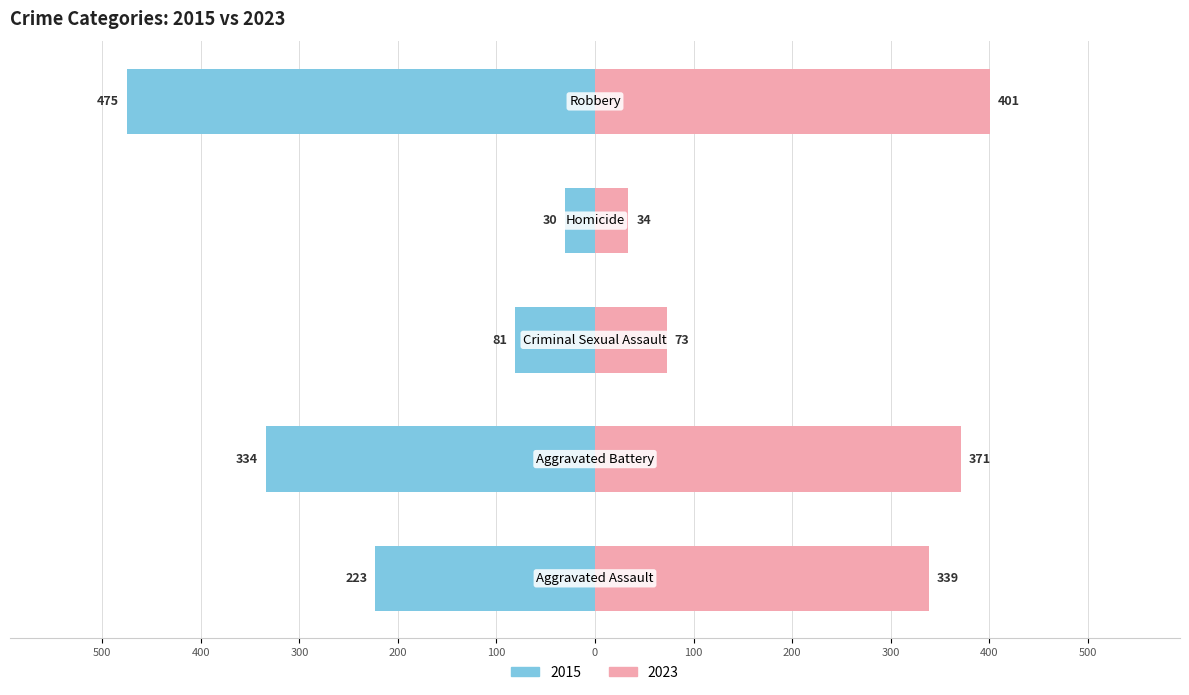

Are the bars horizontal?

Yes